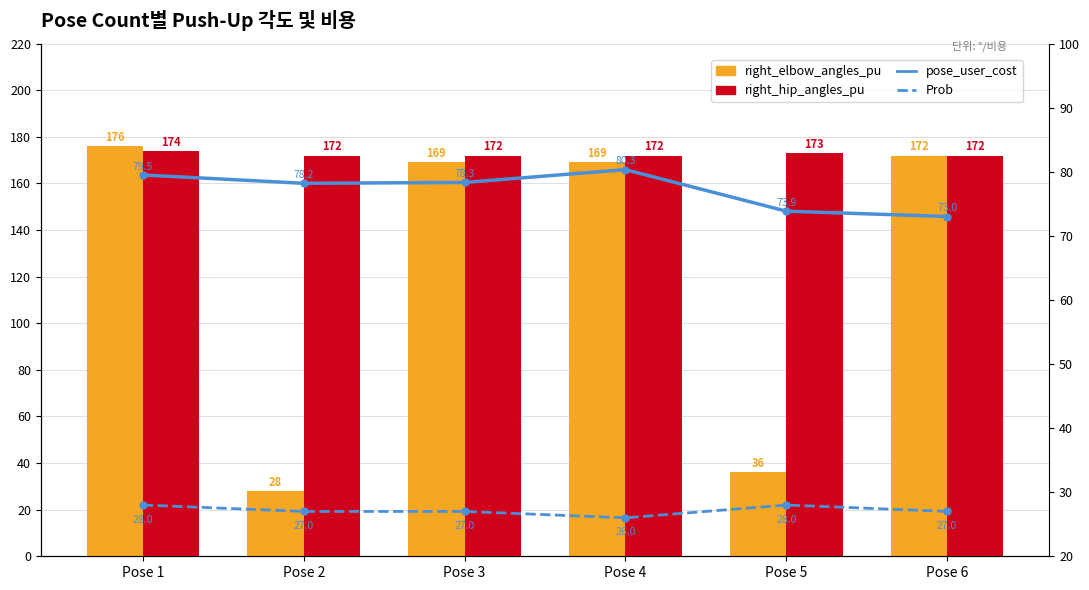

The value of Prob at Pose 1 is 28.0. True or false?

True